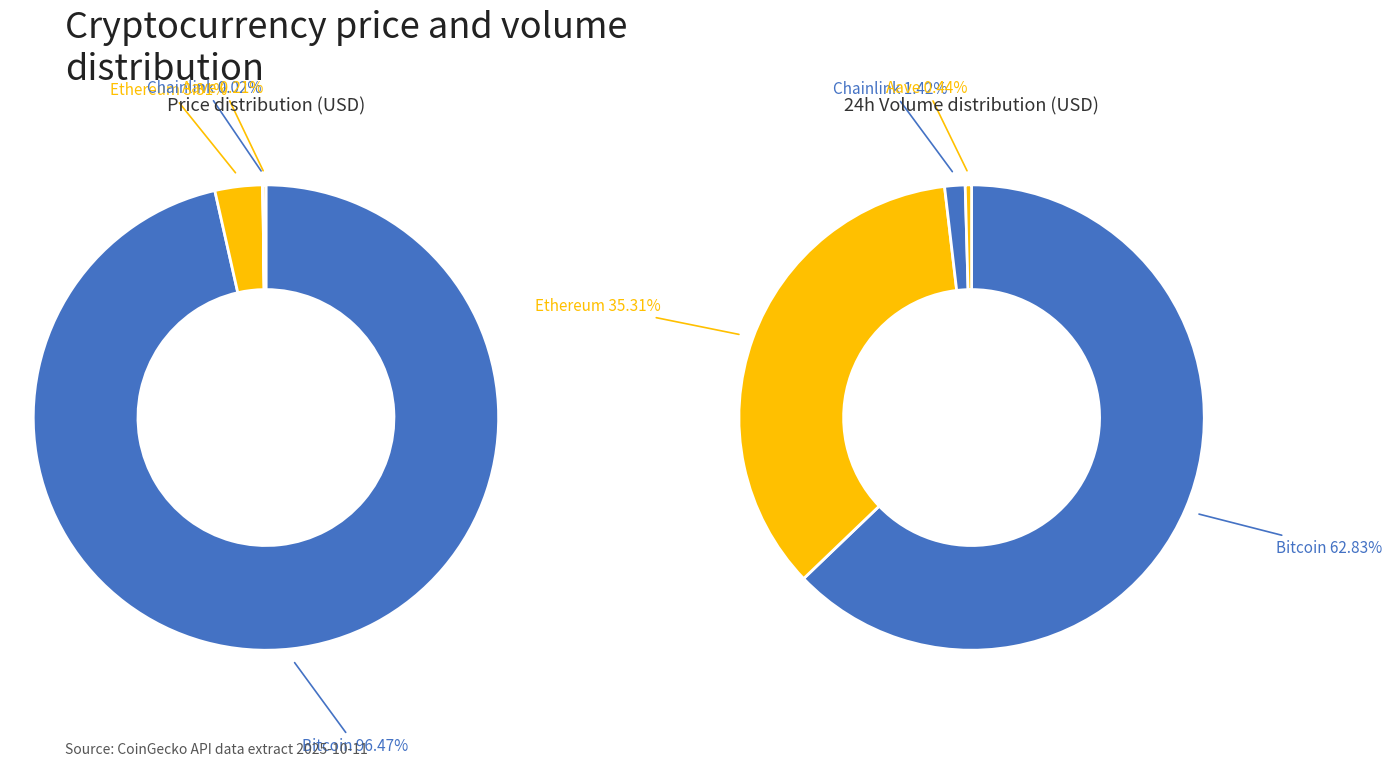

Combined, do Chainlink and Aave account for over 50%?

No